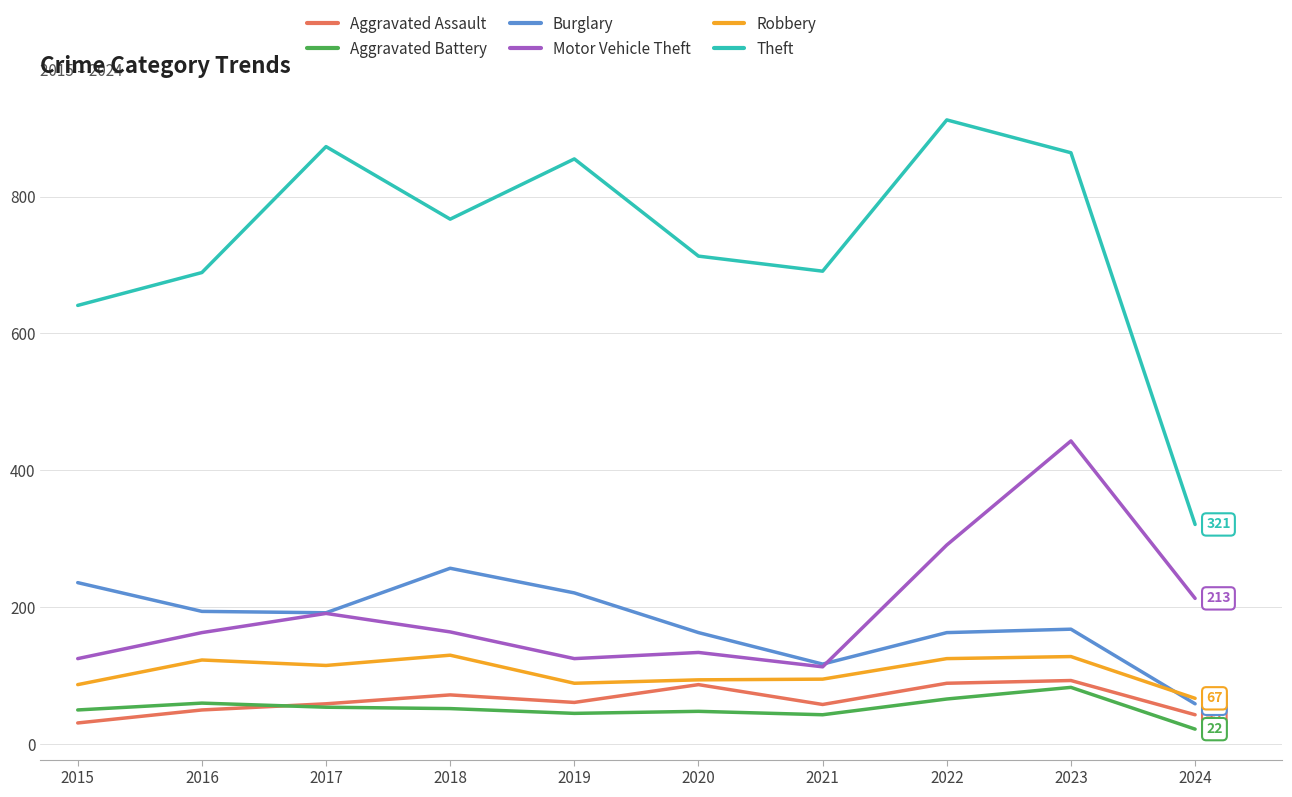

What value does the Aggravated Assault series have at 2020?

87